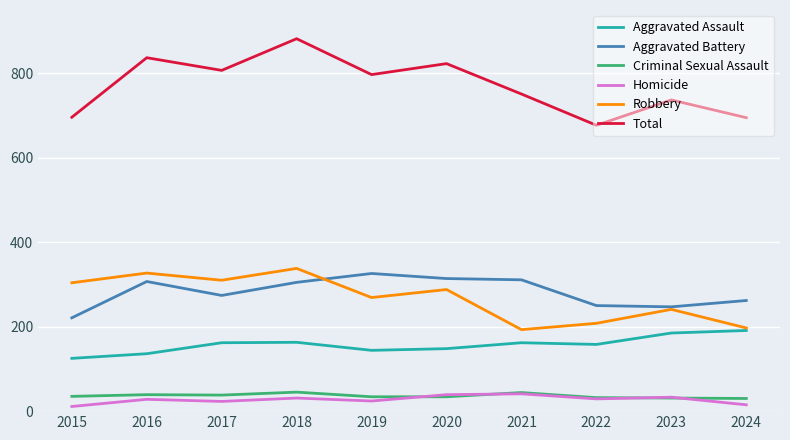

Is the value of Homicide at 2019 greater than the value of Aggravated Battery at 2017?

No